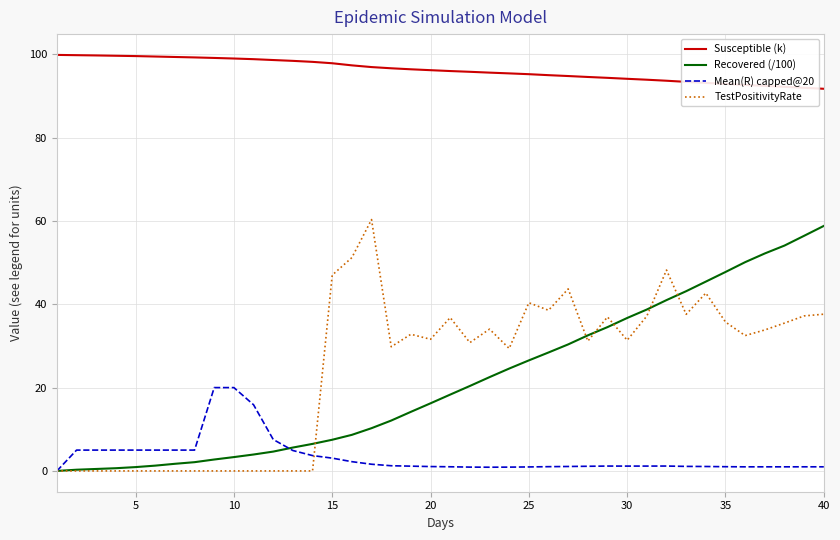

True or false: TestPositivityRate and Mean(R) capped@20 intersect in this chart.

True